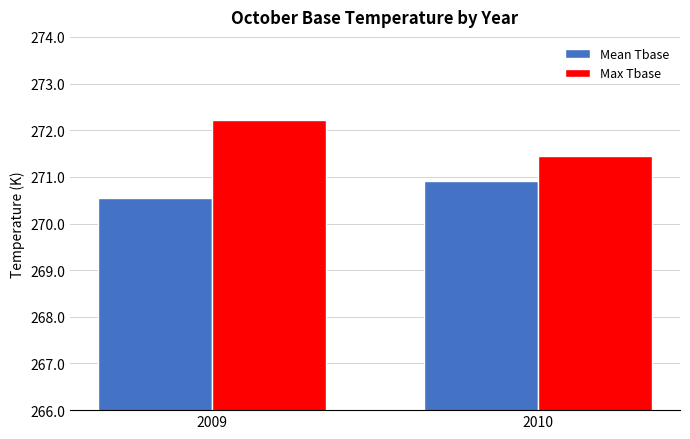

At how many categories does at least one series exceed 270?

2